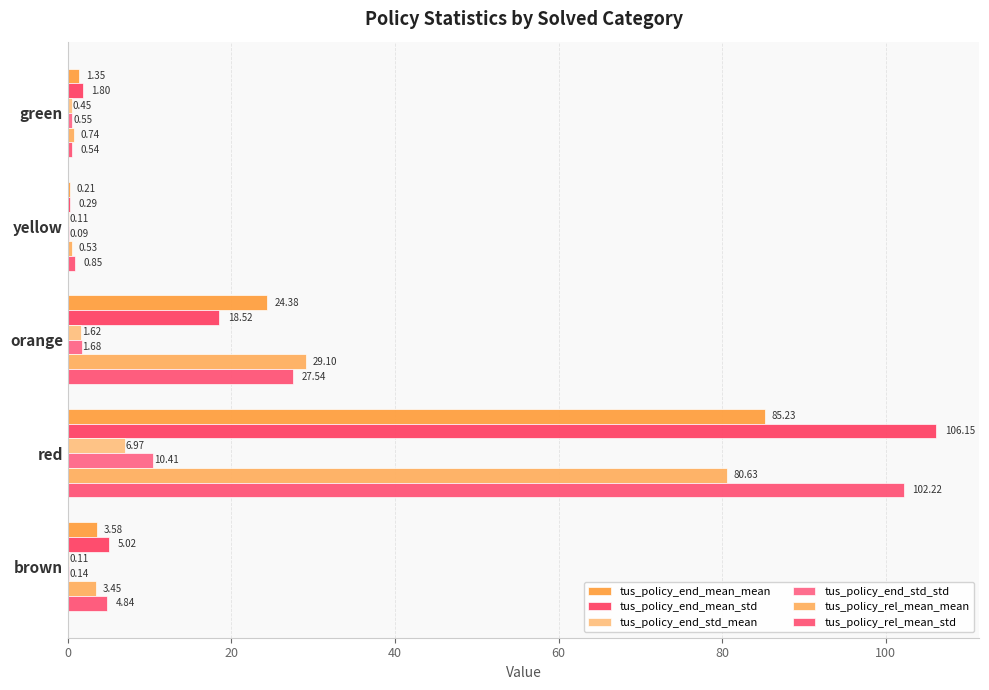

How many categories are shown in the chart?

5